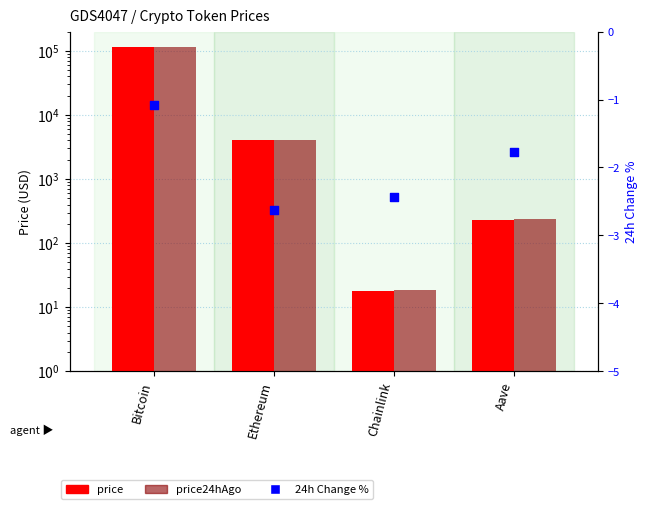

At how many categories does at least one series exceed 114215?

1